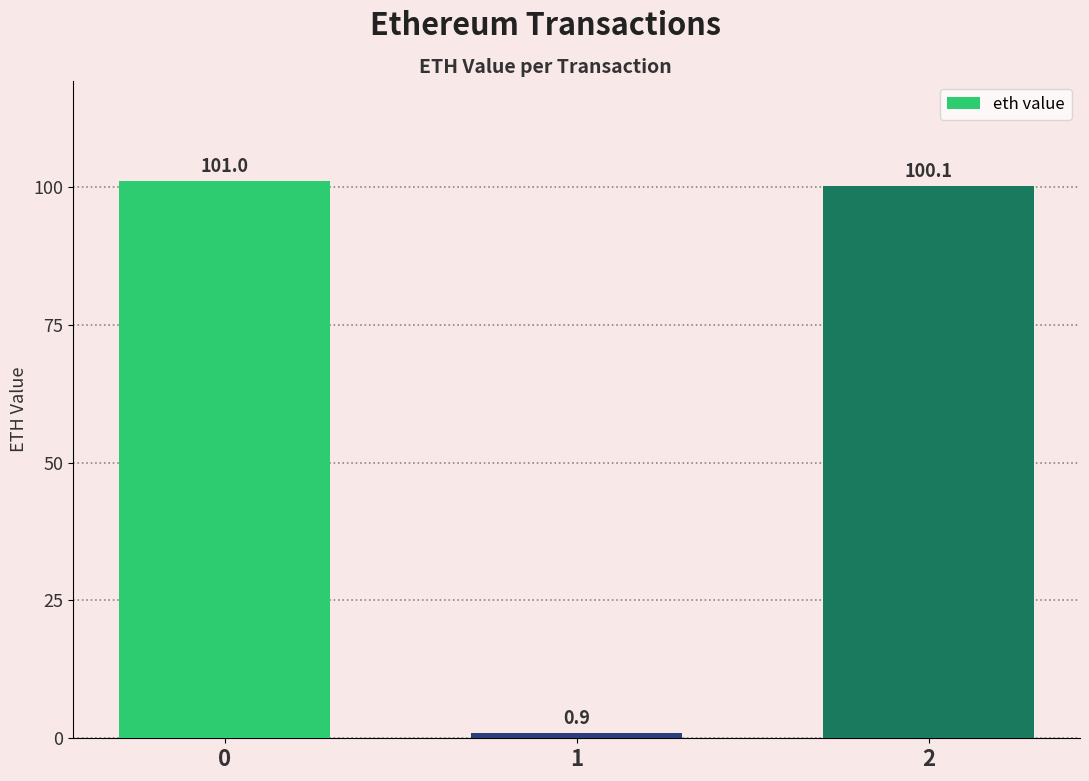

Which has a higher value, 2 or 1?

2